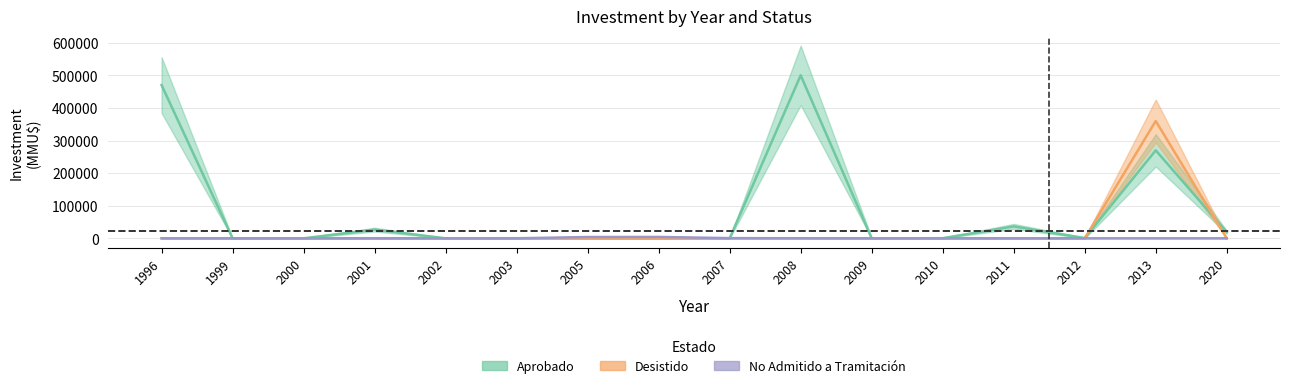

What is the difference between the maximum and second lowest values in the No Admitido series?

4200